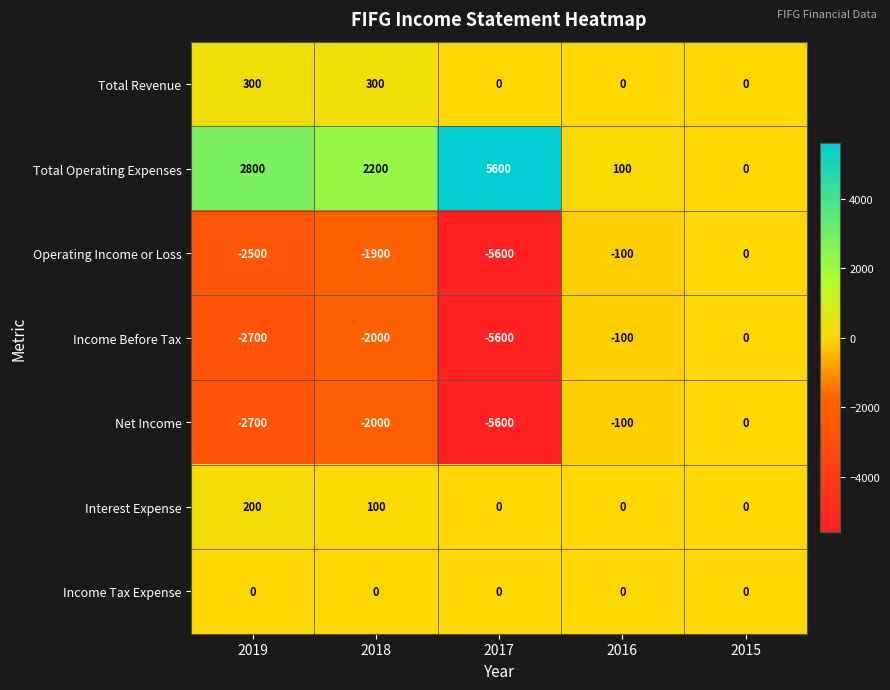

What is the total value across all series at 2019?

-4600